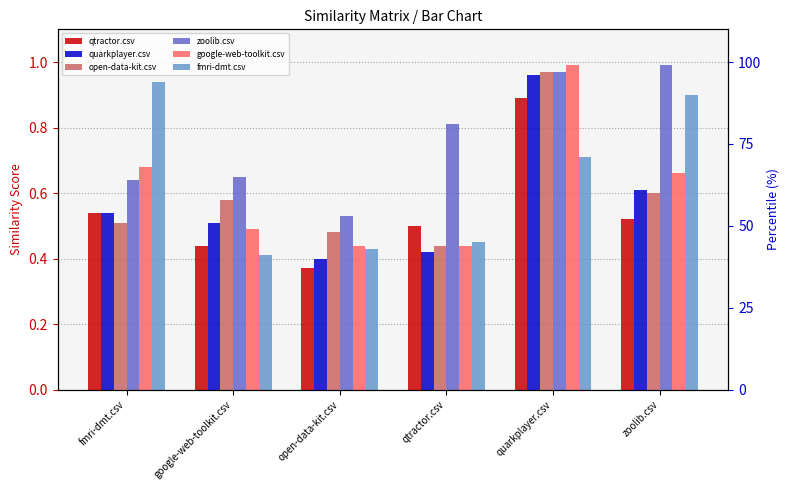

At which category is the sum across all series the highest?

quarkplayer.csv